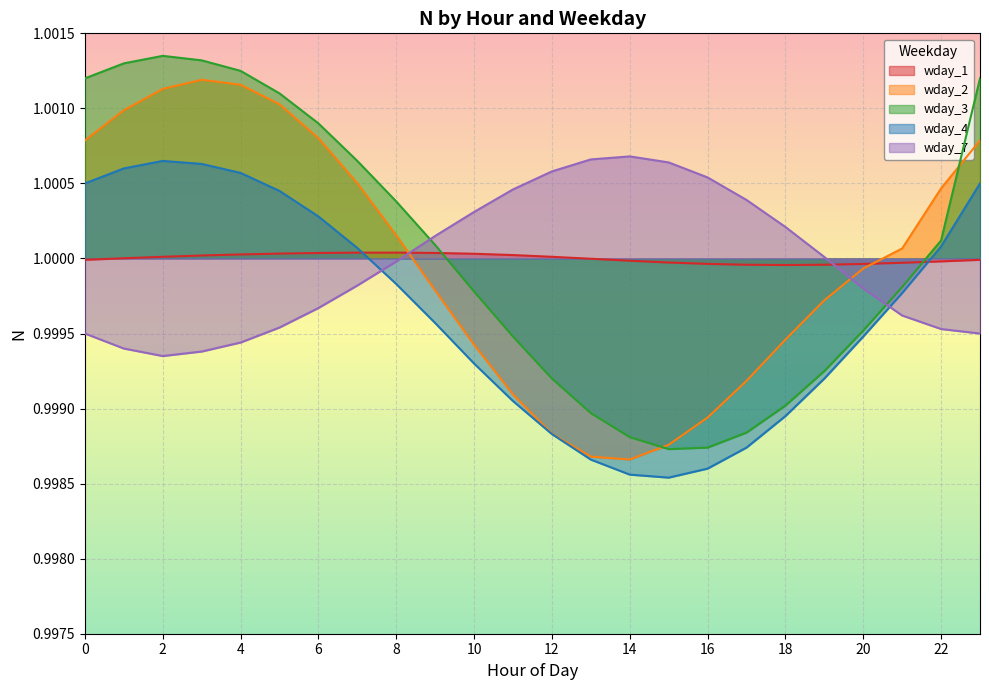

What is the total value across all series at 18?

5.0